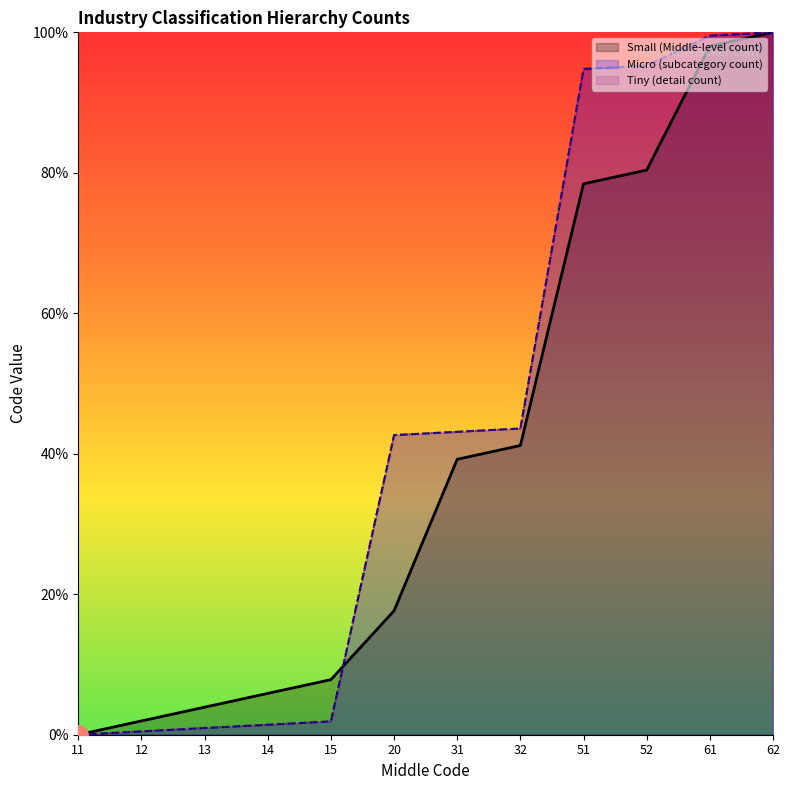

At which label is Tiny (detail count) closest to 50?

32